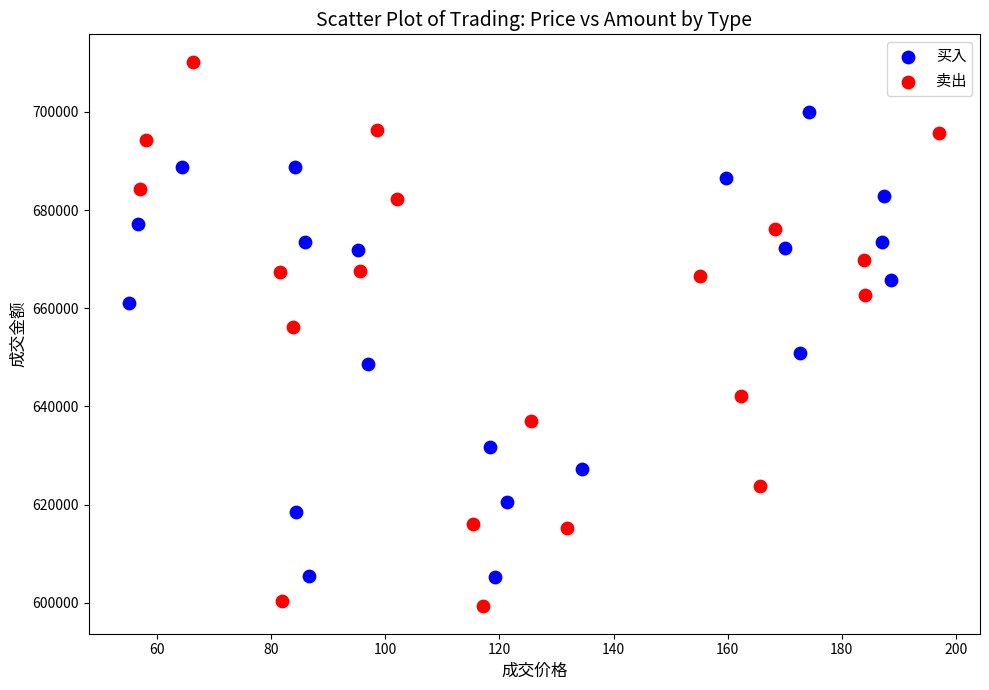

Which series has the widest spread of Y values?

卖出